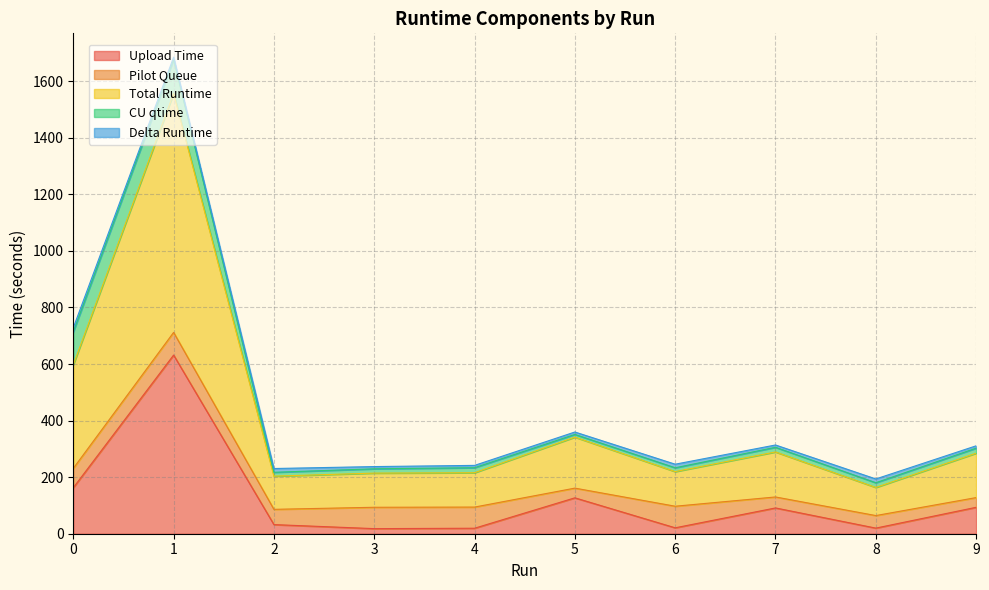

How many distinct data groups are displayed?

5